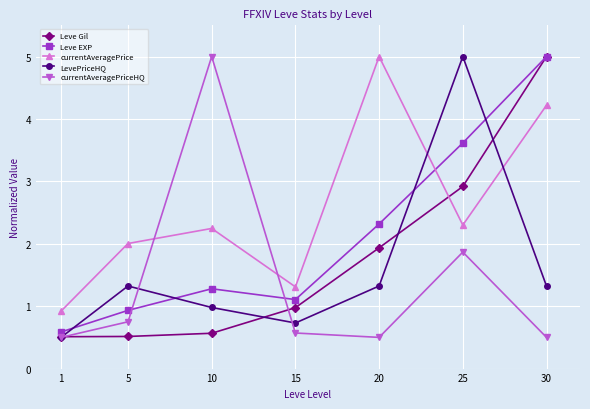

What is the spread (max minus min) of values at 20?

4.5